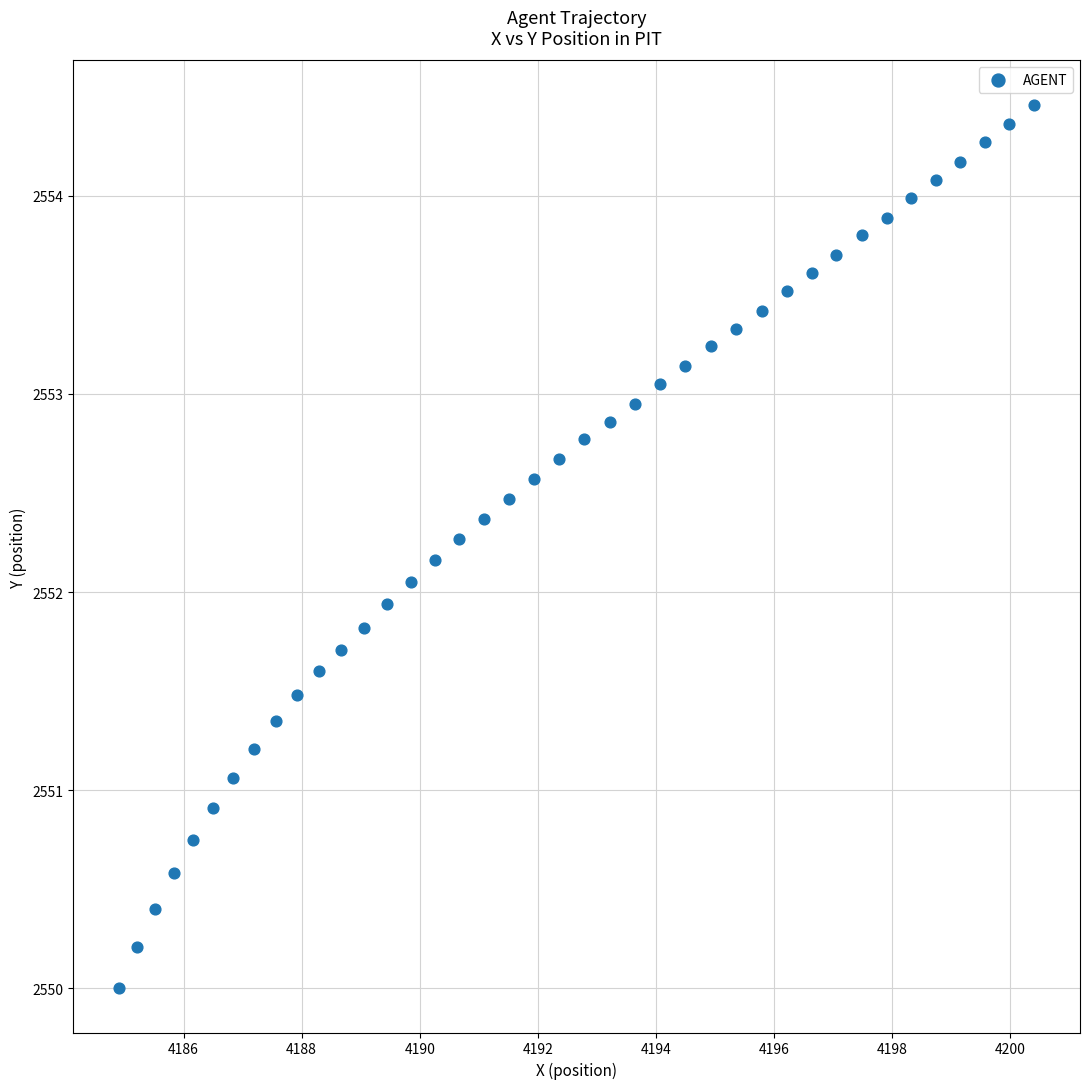

What is the range of Y values (max minus min)?

4.5